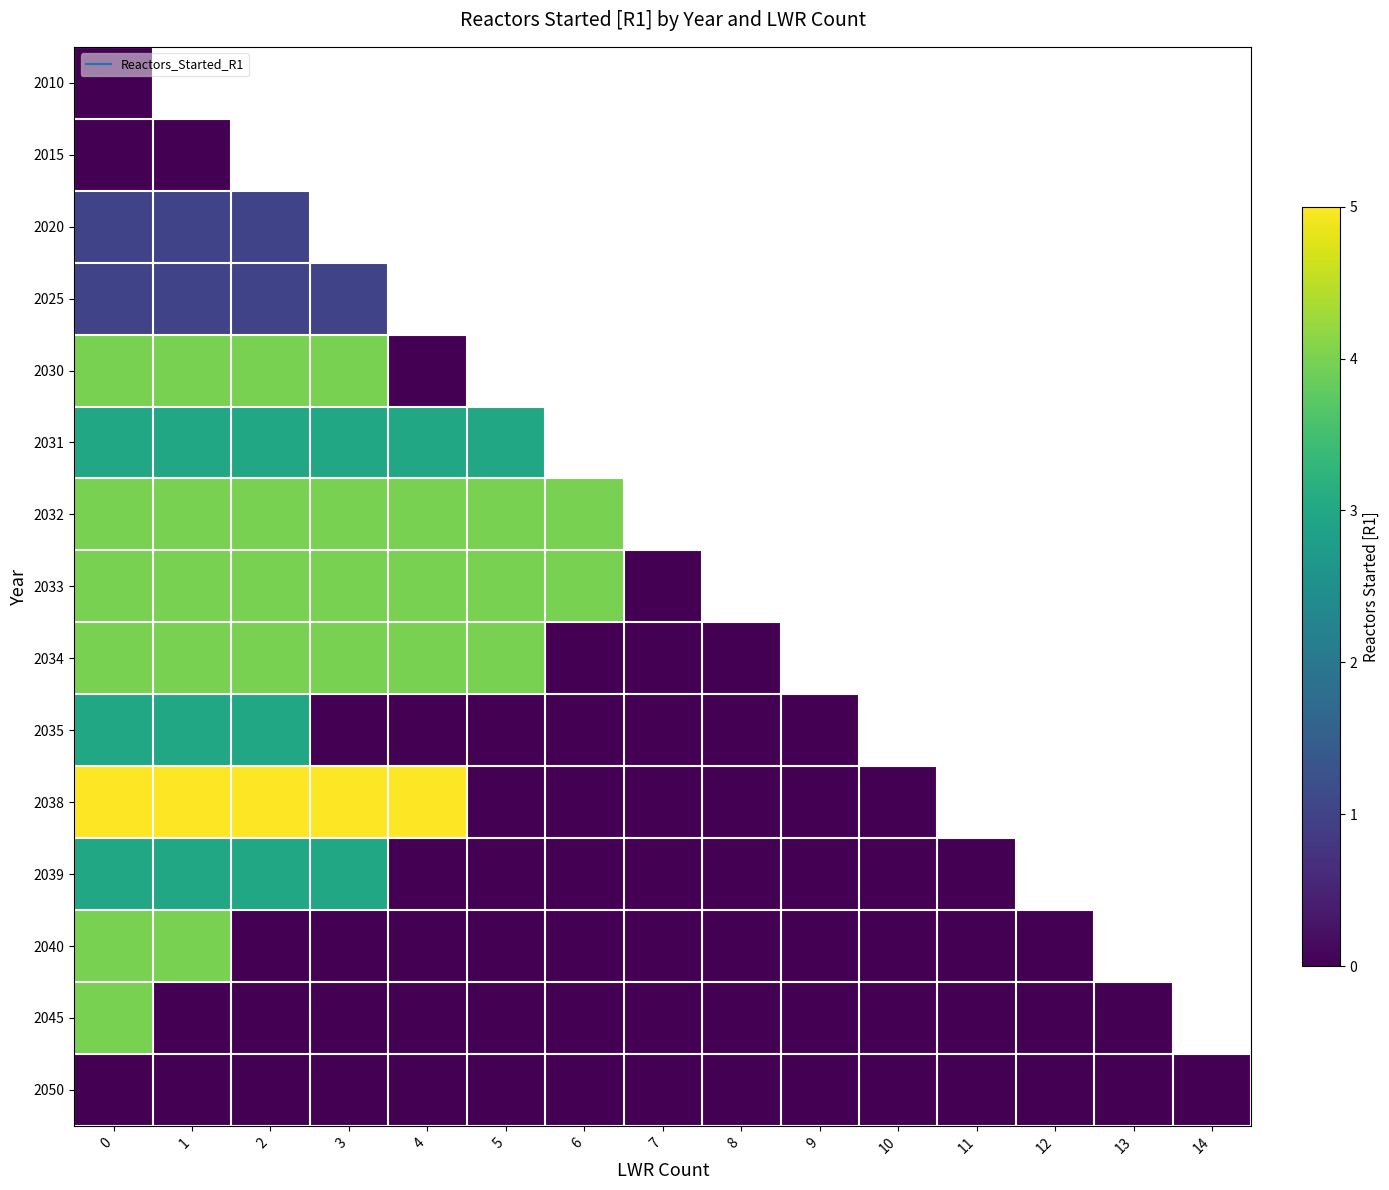

At 8, list the series in order from largest to smallest.

2031, 2010, 2015, 2020, 2025, 2030, 2032, 2033, 2034, 2035, 2038, 2039, 2040, 2045, 2050